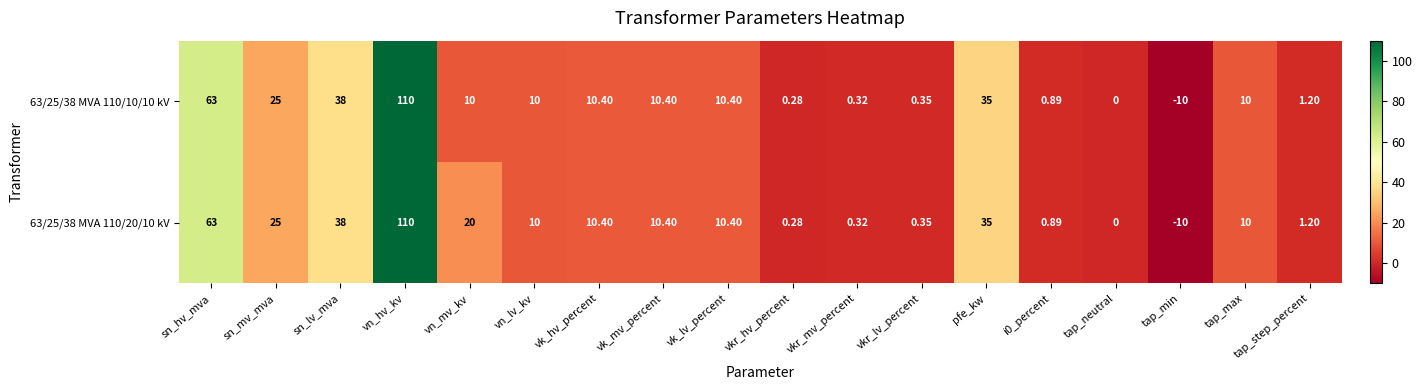

Is the value of 63/25/38 MVA 110/10/10 kV at vkr_lv_percent greater than the value of 63/25/38 MVA 110/20/10 kV at vk_mv_percent?

No